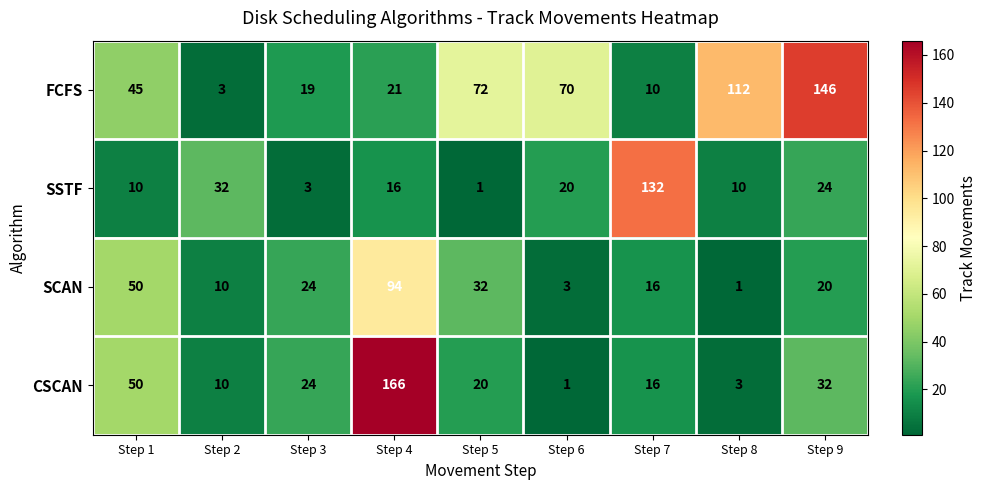

The value of FCFS at Step 4 is 21. True or false?

True